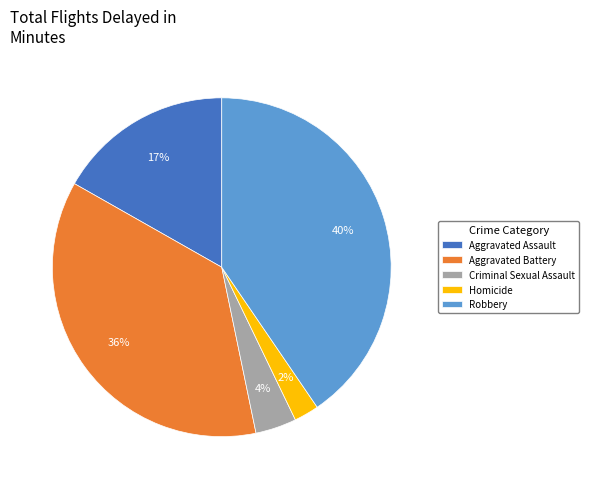

Combined, do Aggravated Assault and Aggravated Battery account for over 50%?

Yes